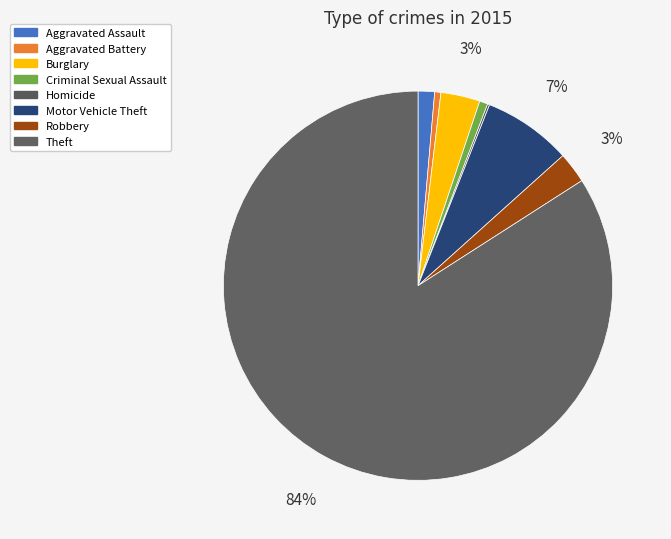

To the nearest percent, what percentage of the pie is Burglary?

3%